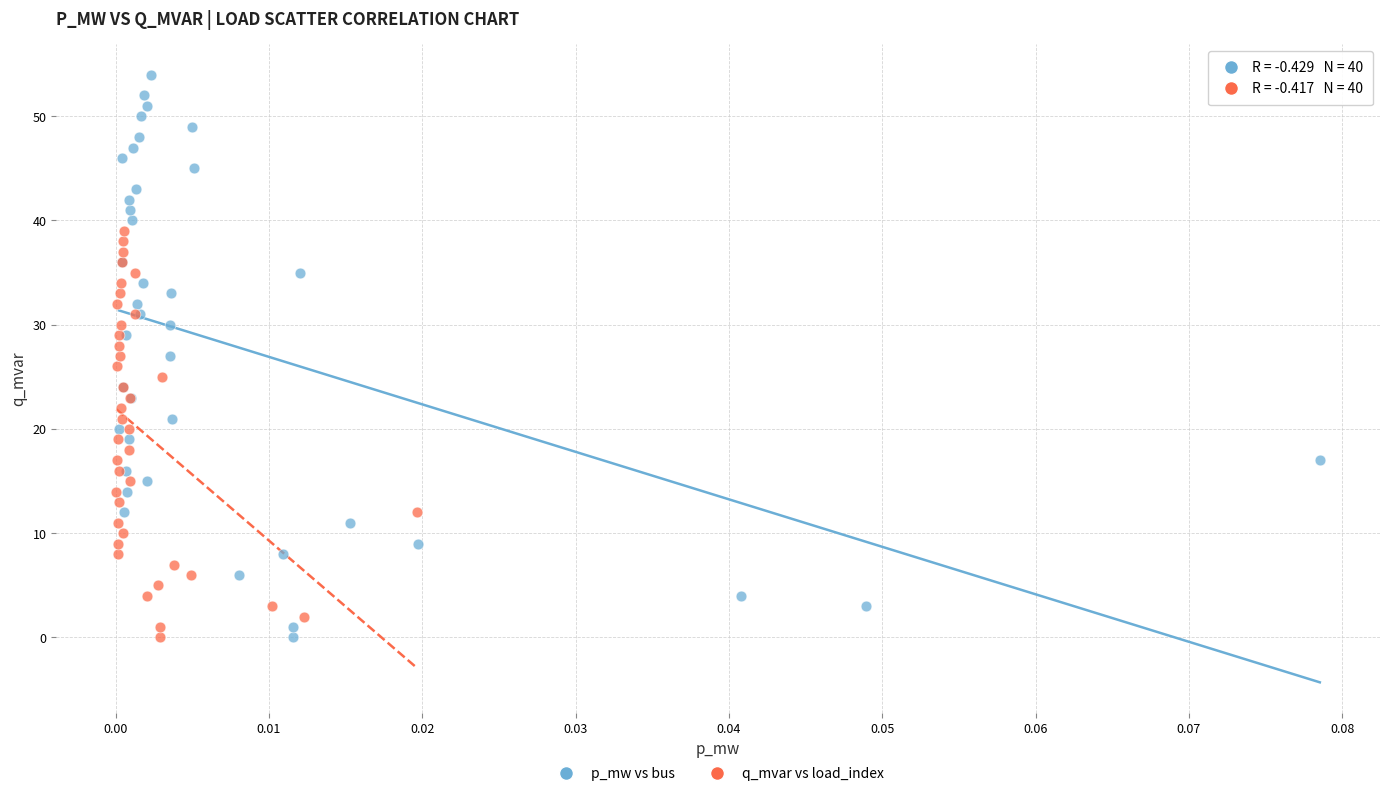

What are all the series names shown in the legend?

p_mw vs bus, q_mvar vs load_index